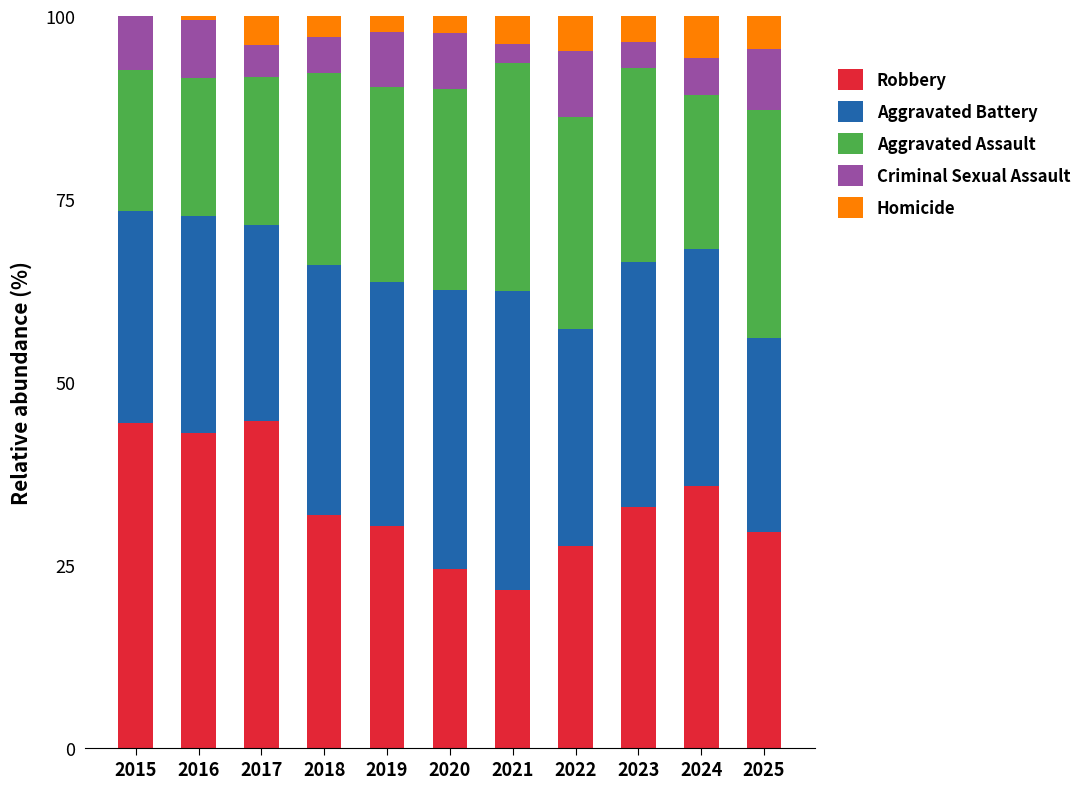

What are all the series names shown in the legend?

Robbery, Aggravated Battery, Aggravated Assault, Criminal Sexual Assault, Homicide